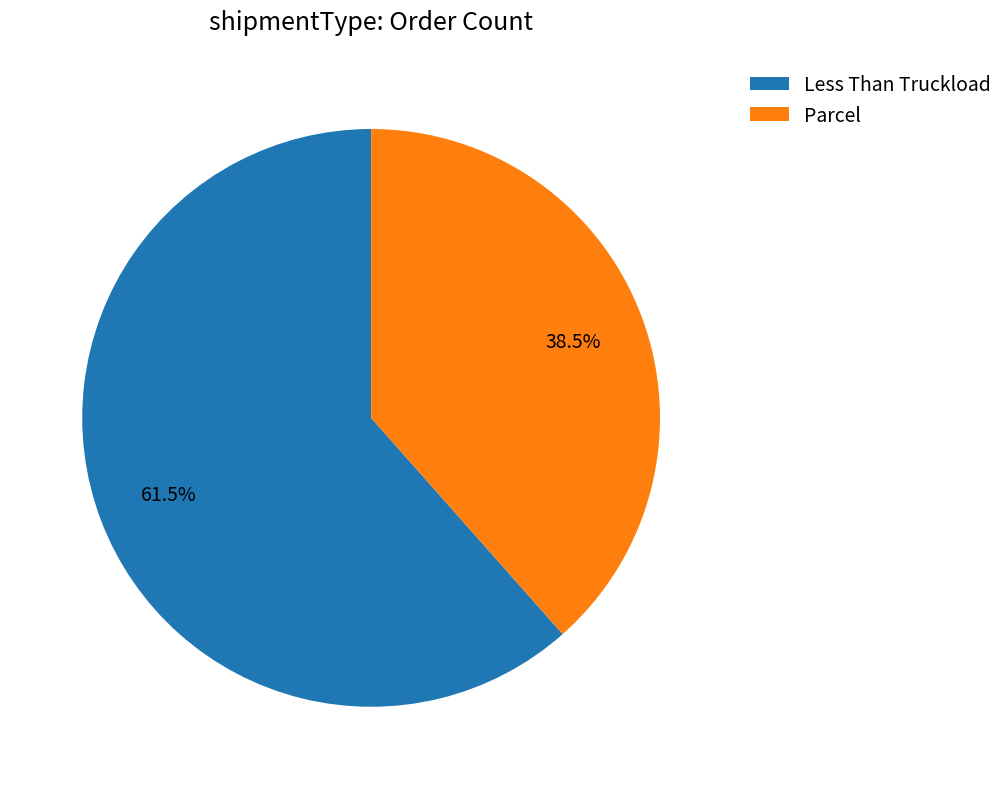

Rank the categories by value from lowest to highest.

Parcel, Less Than Truckload